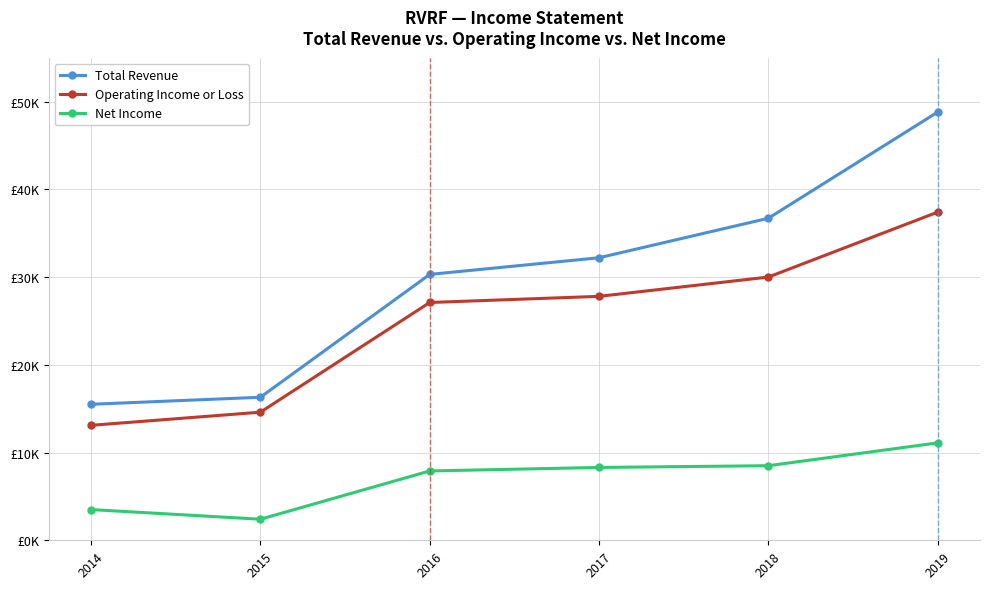

What value does the Operating Income or Loss series have at 2014?

13100